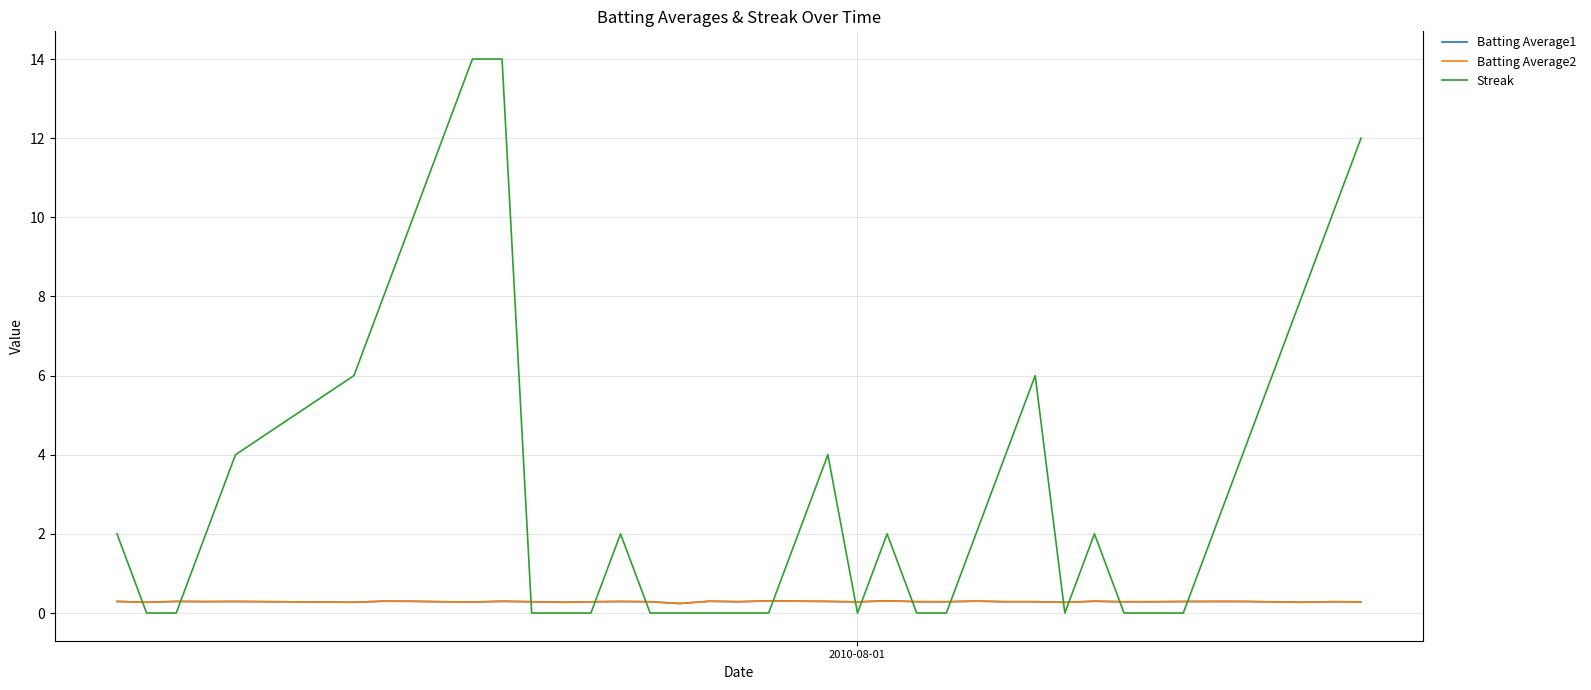

Which series ends up on top after the final intersection of Streak and Batting Average2?

Streak